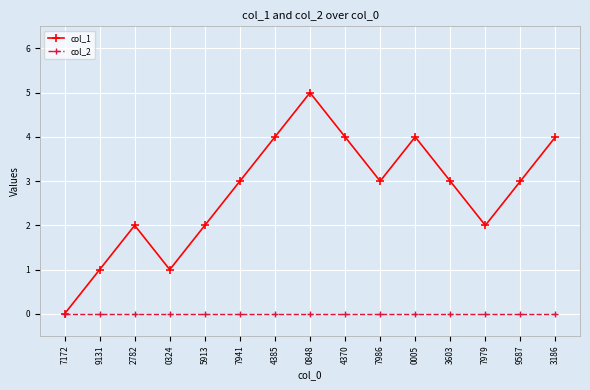

Reading left to right, transcribe all the data shown in this chart.

col_1: 0	1	2	1	2	3	4	5	4	3	4	3	2	3	4
col_2: 0	0	0	0	0	0	0	0	0	0	0	0	0	0	0